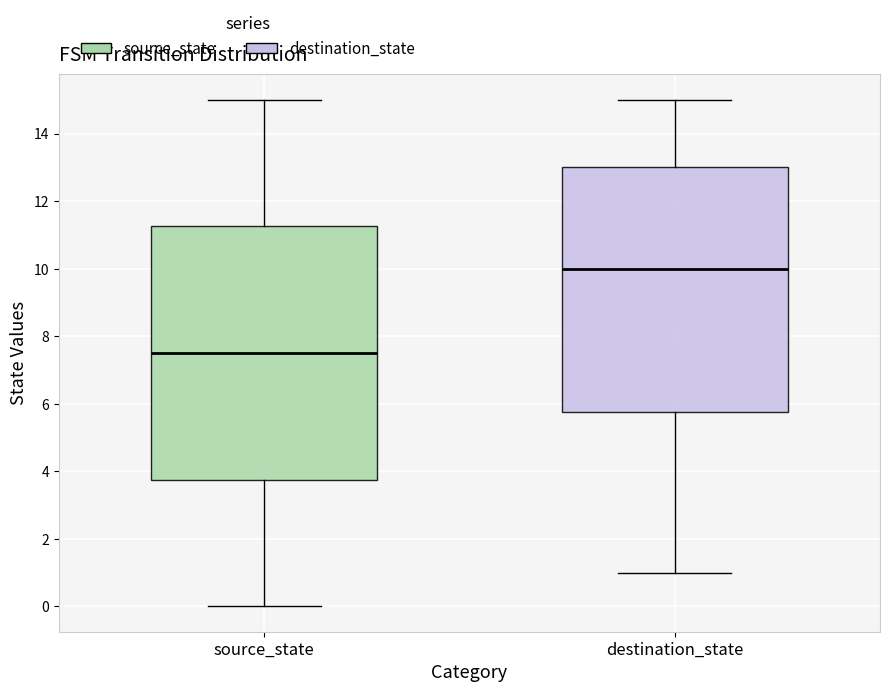

Comparing the boxes themselves (not the whiskers), which one is the tallest?

source_state